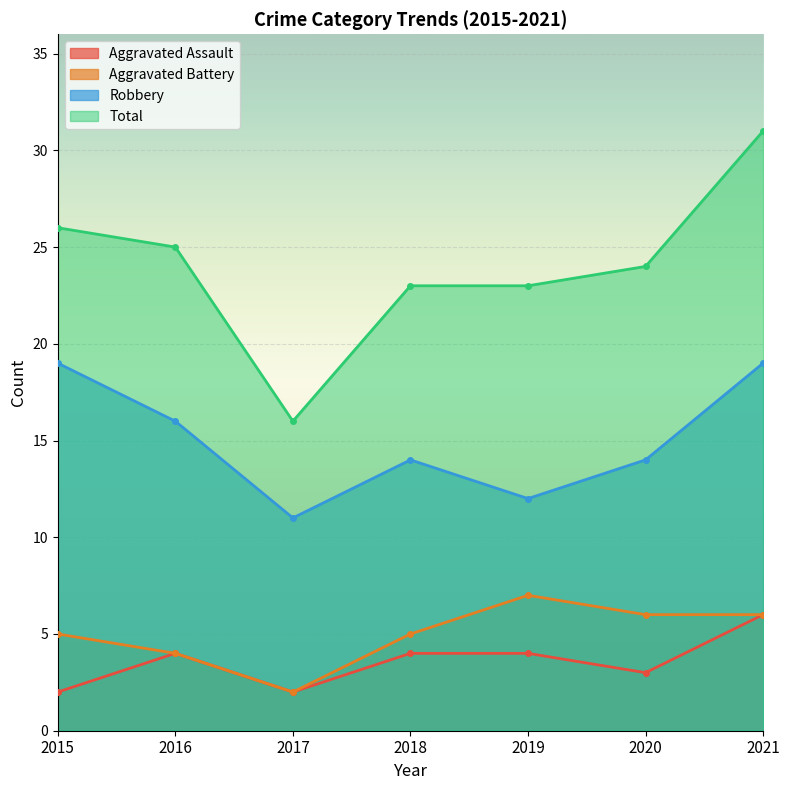

Is it true that Aggravated Battery equals 7 at 2019?

True